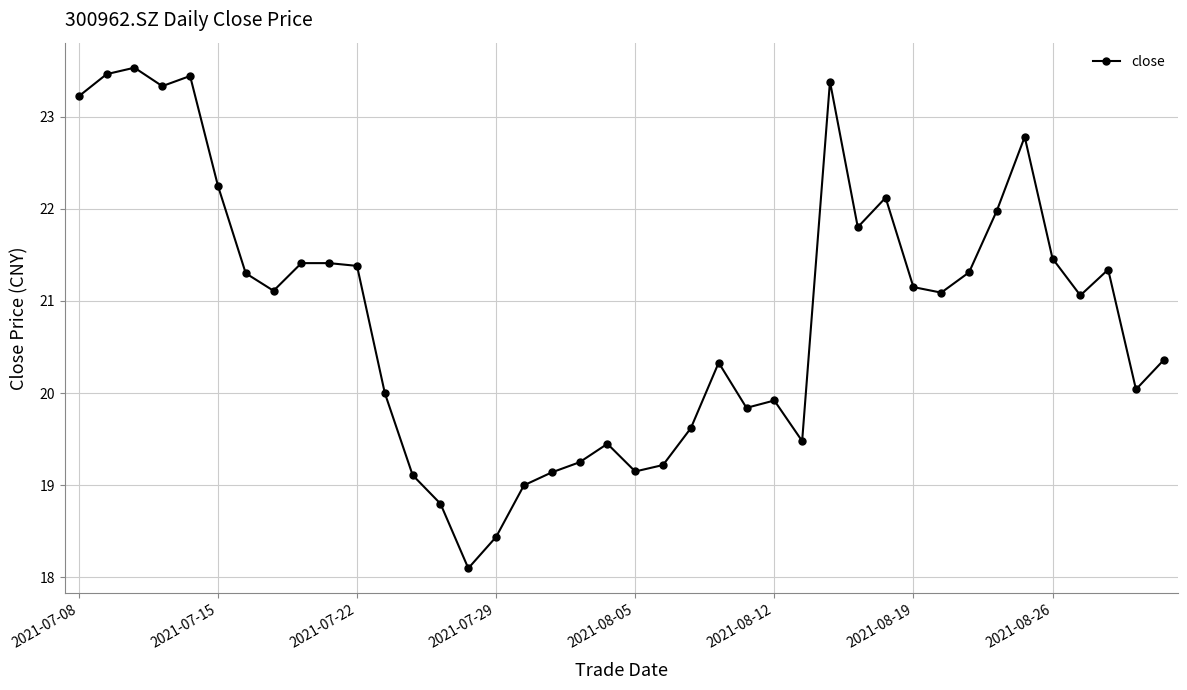

What is the maximum value shown in the chart?

23.5